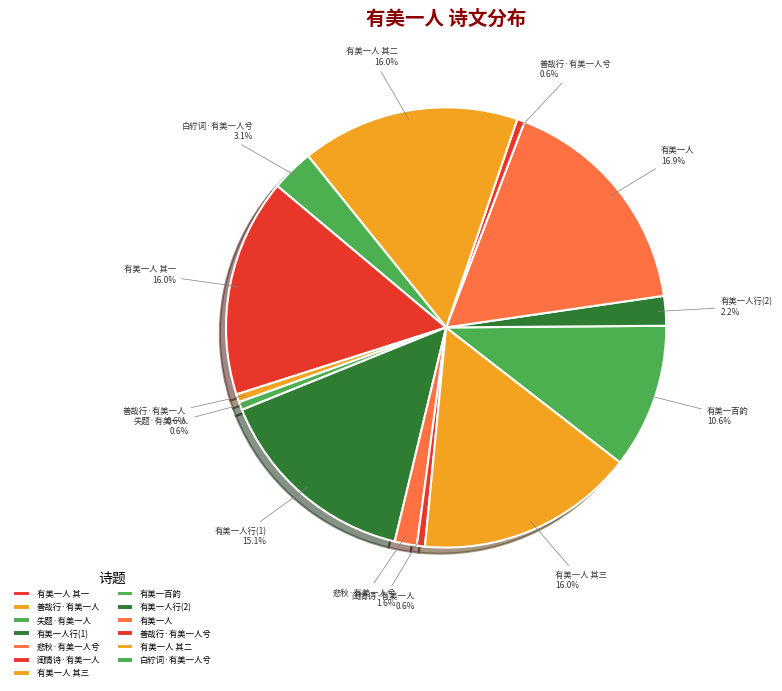

Which category has the biggest portion of the pie?

有美一人